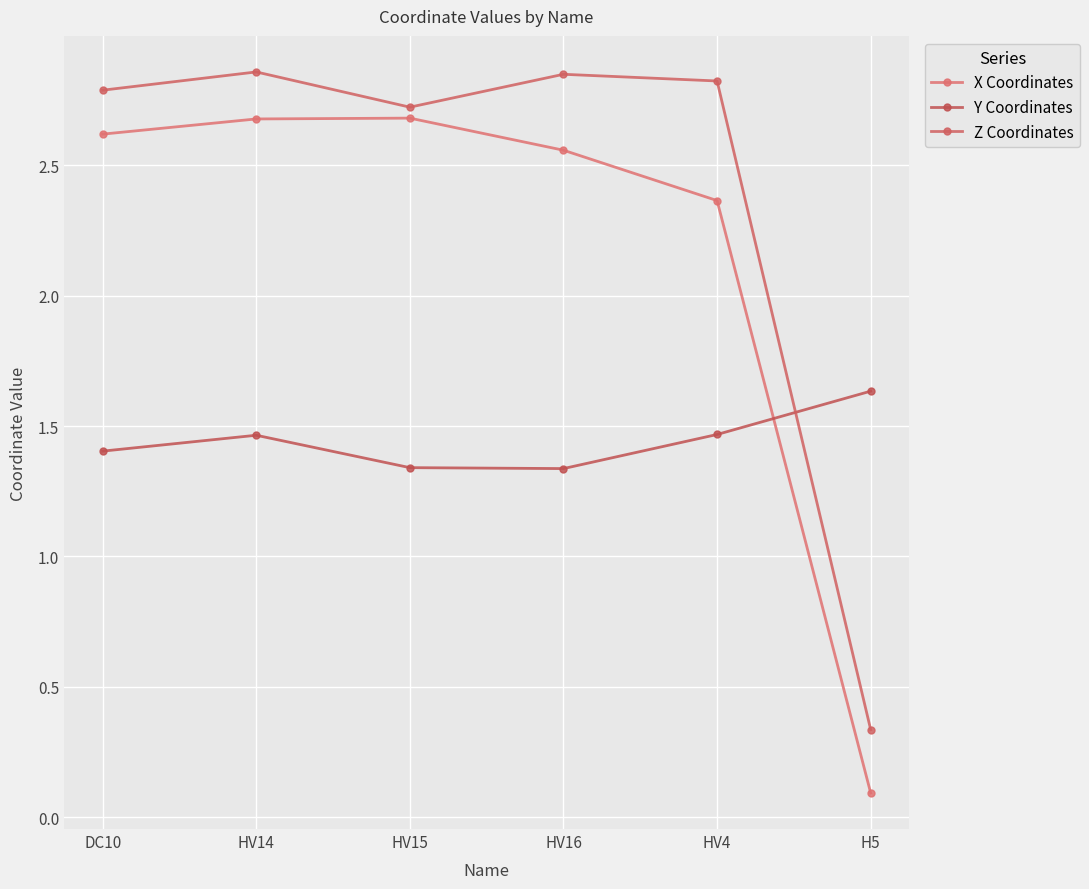

What is the greatest value displayed?

2.9